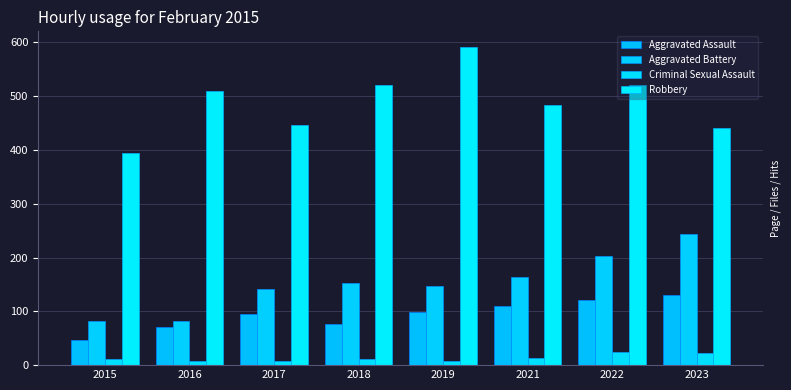

What is the difference between the highest and lowest values at 2019?

583